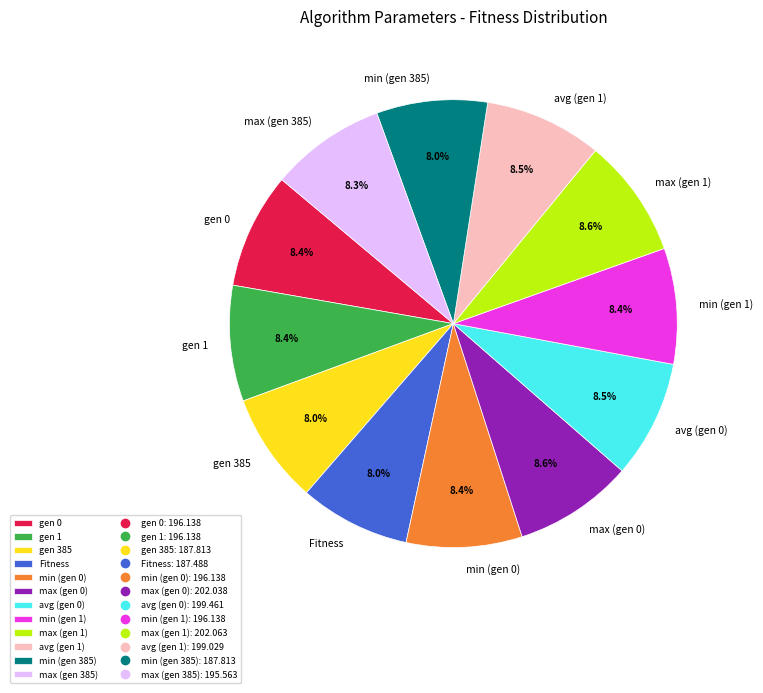

Does any single category account for the majority?

No